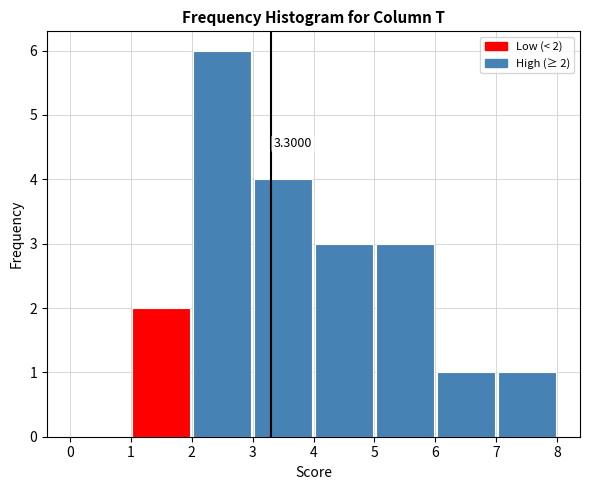

Which range on the x-axis has the tallest bar?

2 to 3